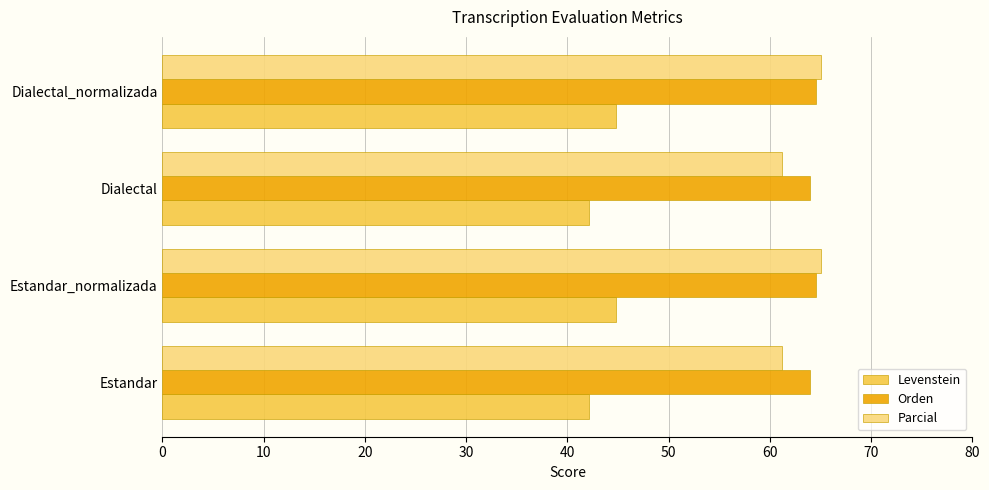

How many values in the Parcial series exceed 65?

2